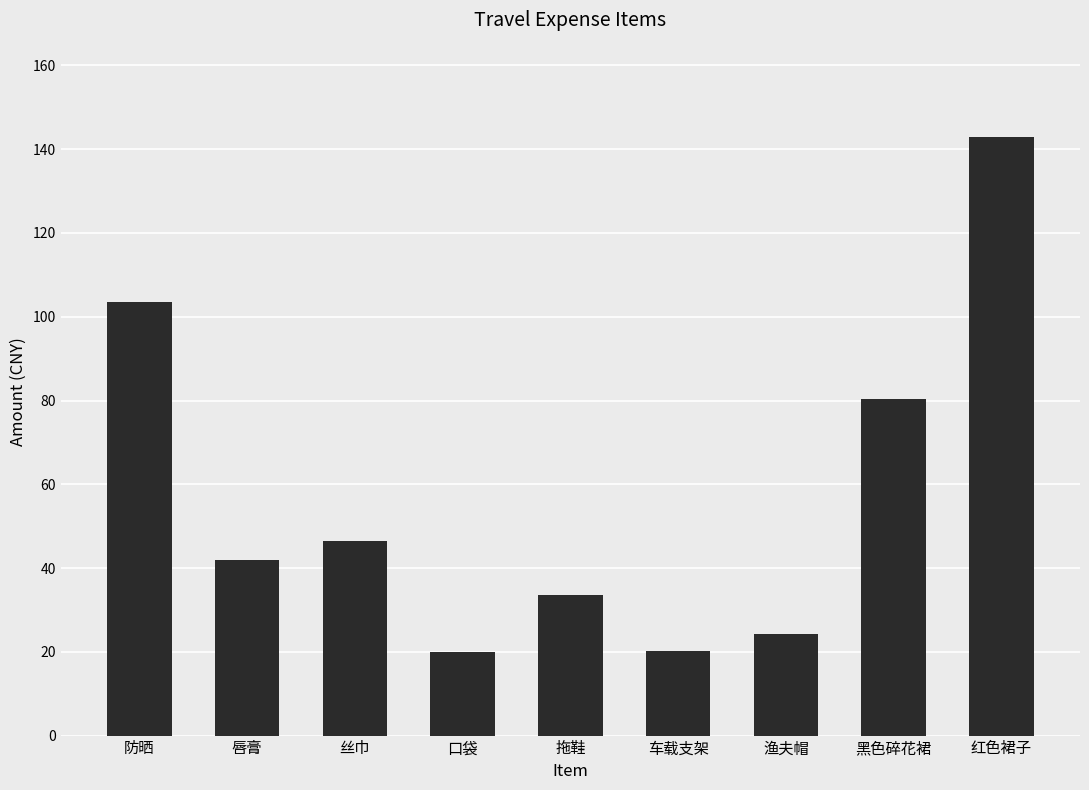

What is the minimum value shown in the chart?

19.9